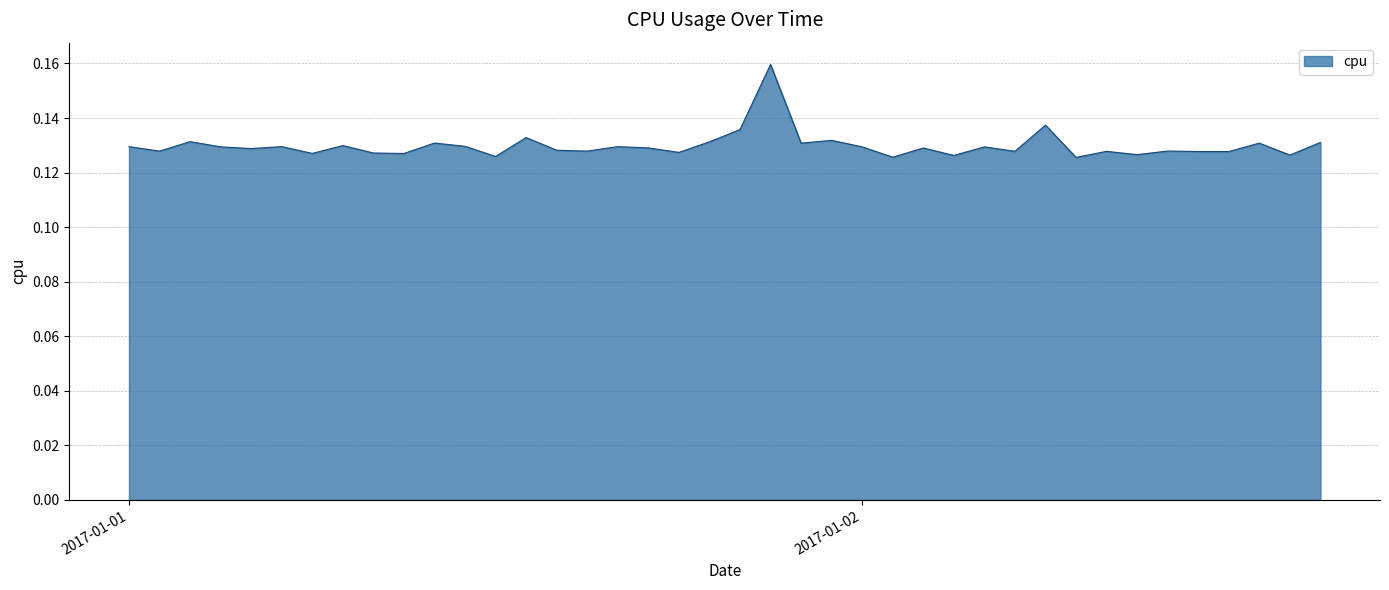

Reading right to left, extract all data points from this chart.

0.1	0.1	0.1	0.1	0.1	0.1	0.1	0.1	0.1	0.1	0.1	0.1	0.1	0.1	0.1	0.1	0.1	0.1	0.2	0.1	0.1	0.1	0.1	0.1	0.1	0.1	0.1	0.1	0.1	0.1	0.1	0.1	0.1	0.1	0.1	0.1	0.1	0.1	0.1	0.1